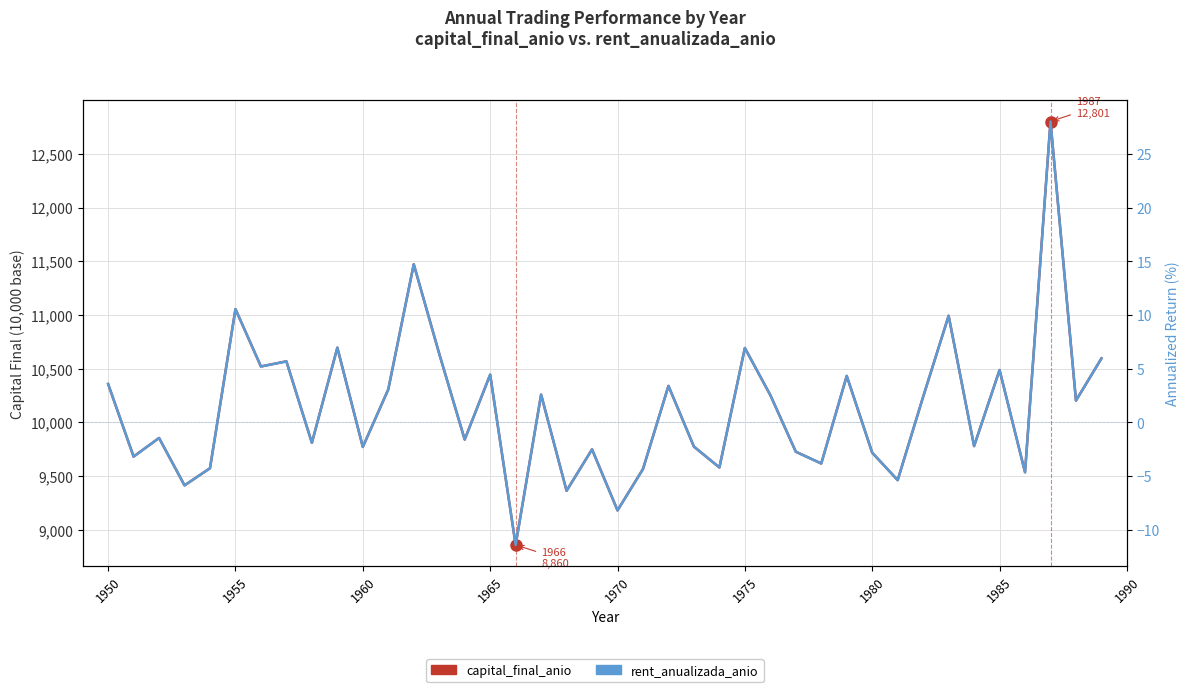

Which series has the largest total across all categories?

capital_final_anio